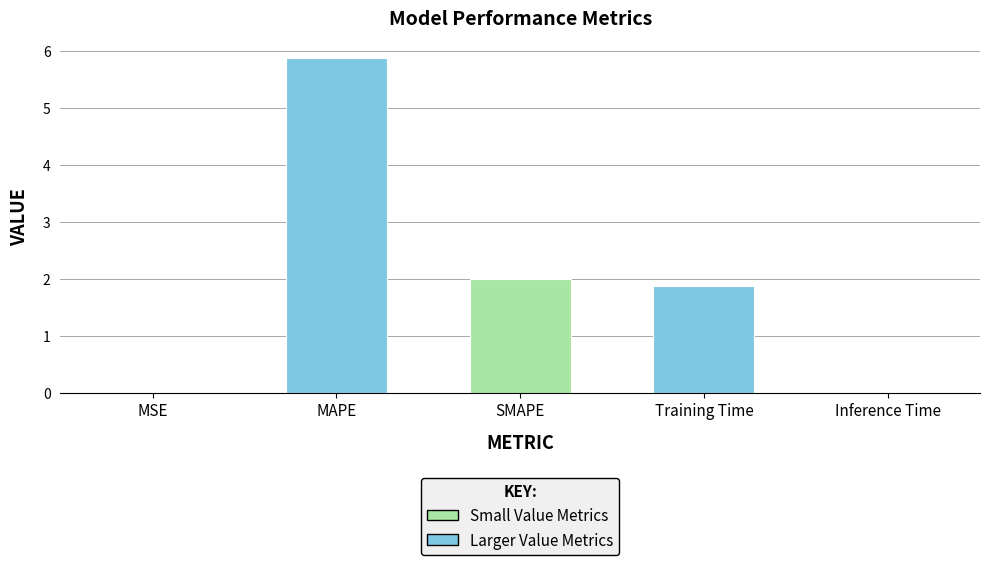

What is the maximum value shown in the chart?

5.9